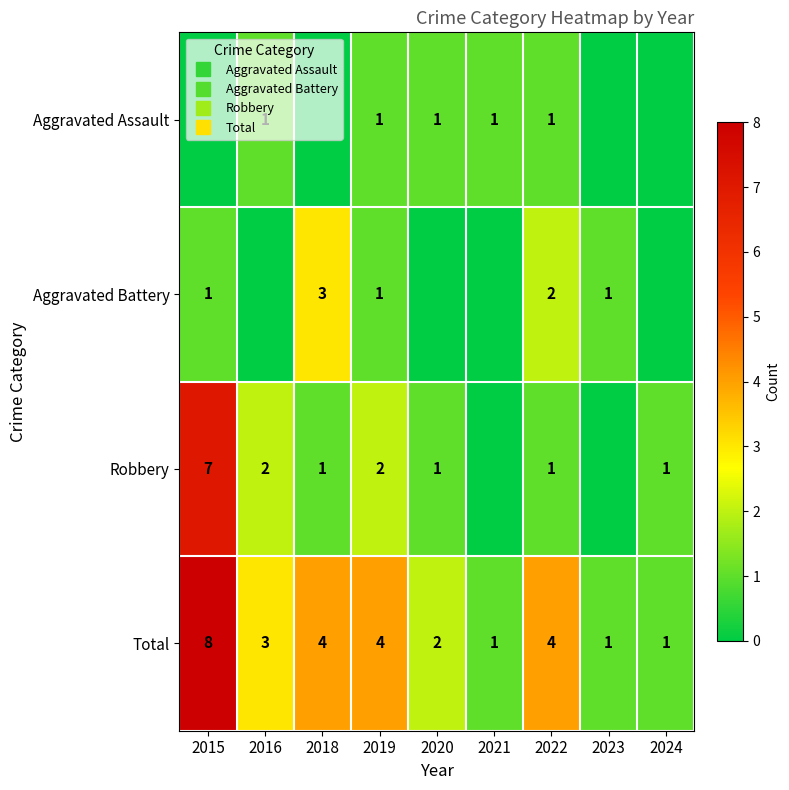

The value of Aggravated Assault at 2015 is 0. True or false?

False